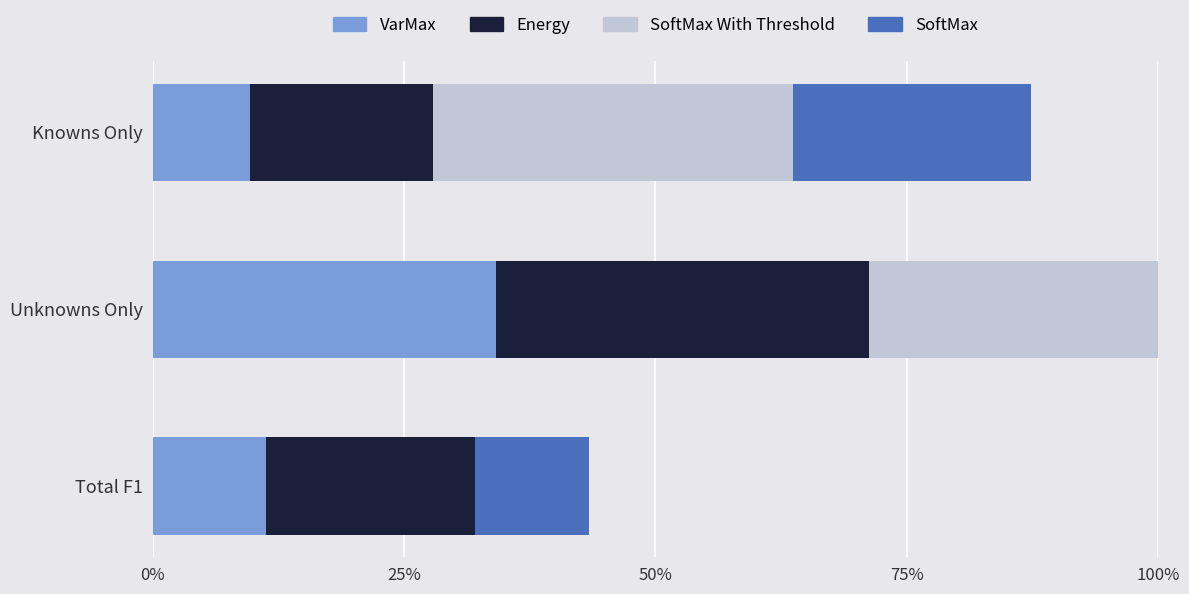

What are all the series names shown in the legend?

VarMax, Energy, SoftMax With Threshold, SoftMax